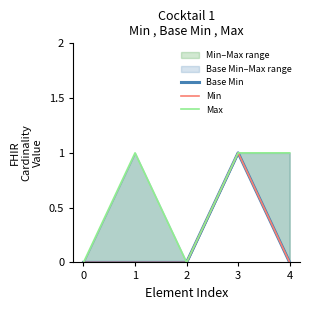

Between 0 and 3, which series saw the biggest shift?

Base Min